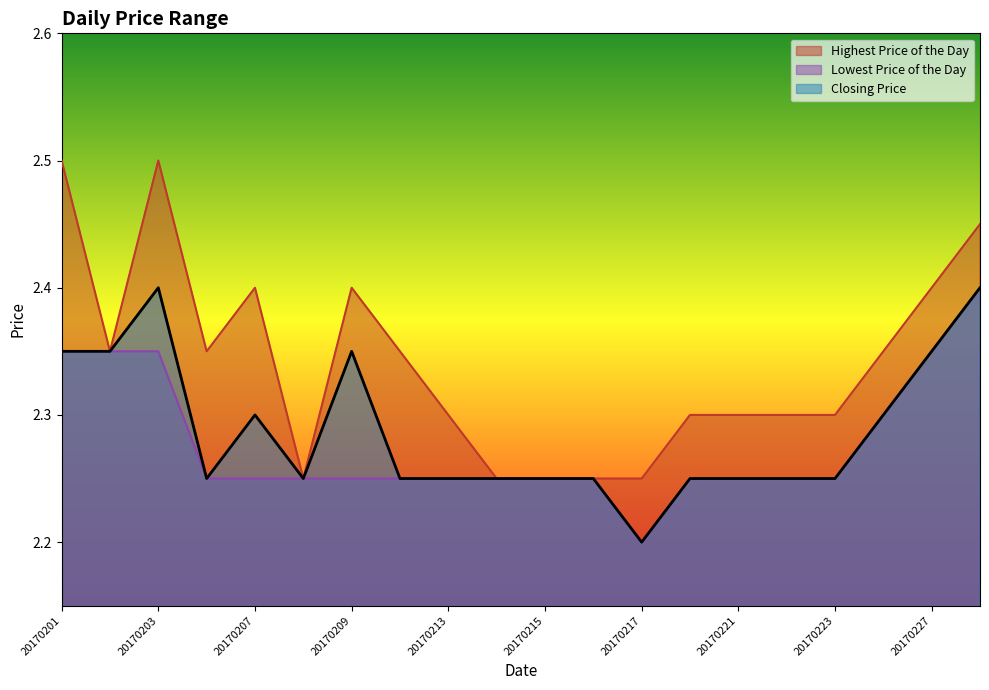

Reading left to right, transcribe all the data shown in this chart.

Highest Price of the Day: 2.5	2.4	2.5	2.4	2.4	2.2	2.4	2.4	2.3	2.2	2.2	2.2	2.2	2.3	2.3	2.3	2.3	2.4	2.4	2.5
Lowest Price of the Day: 2.4	2.4	2.4	2.2	2.2	2.2	2.2	2.2	2.2	2.2	2.2	2.2	2.2	2.2	2.2	2.2	2.2	2.3	2.4	2.4
Closing Price: 2.4	2.4	2.4	2.2	2.3	2.2	2.4	2.2	2.2	2.2	2.2	2.2	2.2	2.2	2.2	2.2	2.2	2.3	2.4	2.4